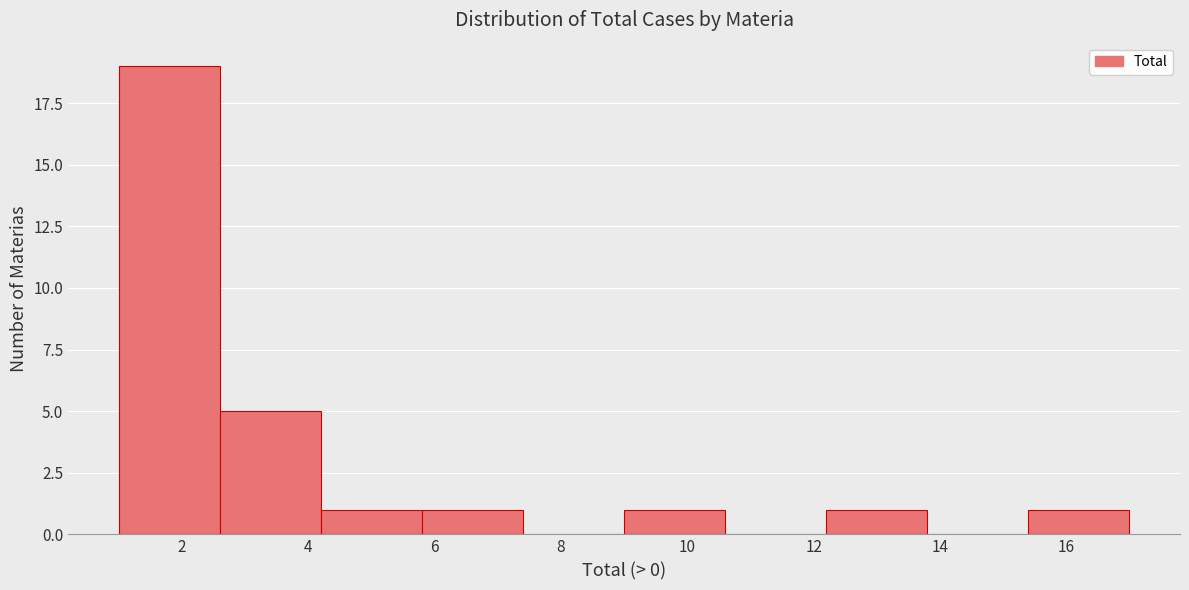

How tall is the bar that spans 1.0 to 2.6 on the x-axis? The values are not printed on the chart, so give them approximately, as read against the axis.

19